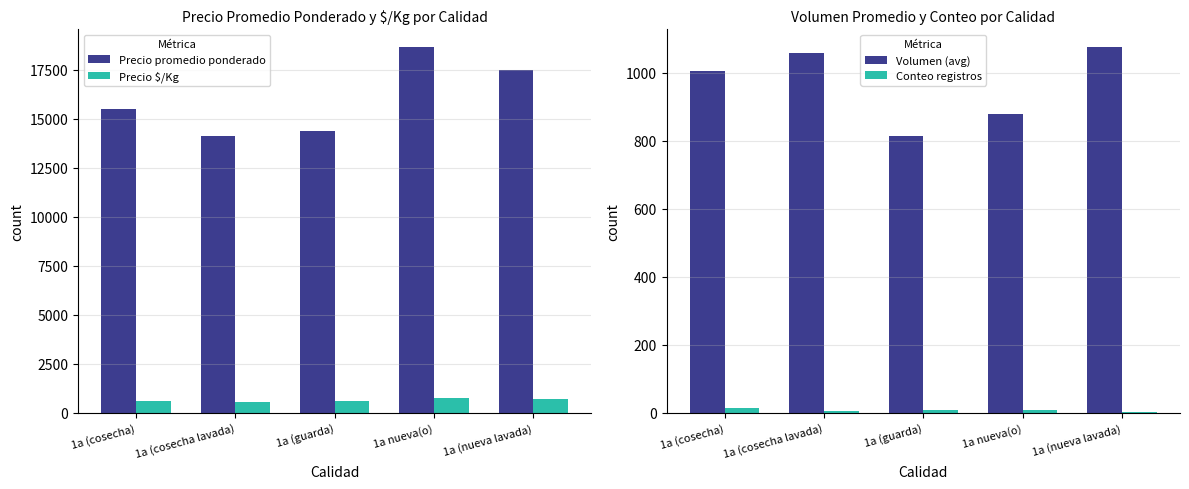

Reading left to right, list all the values displayed in this chart.

Precio promedio ponderado: 1a (cosecha)=15501	1a (cosecha lavada)=14093	1a (guarda)=14389	1a nueva(o)=18629	1a (nueva lavada)=17489
Precio $/Kg: 1a (cosecha)=620	1a (cosecha lavada)=564	1a (guarda)=576	1a nueva(o)=745	1a (nueva lavada)=700
Volumen (avg): 1a (cosecha)=1007	1a (cosecha lavada)=1060	1a (guarda)=814	1a nueva(o)=879	1a (nueva lavada)=1075
Conteo registros: 1a (cosecha)=13	1a (cosecha lavada)=5	1a (guarda)=7	1a nueva(o)=7	1a (nueva lavada)=2